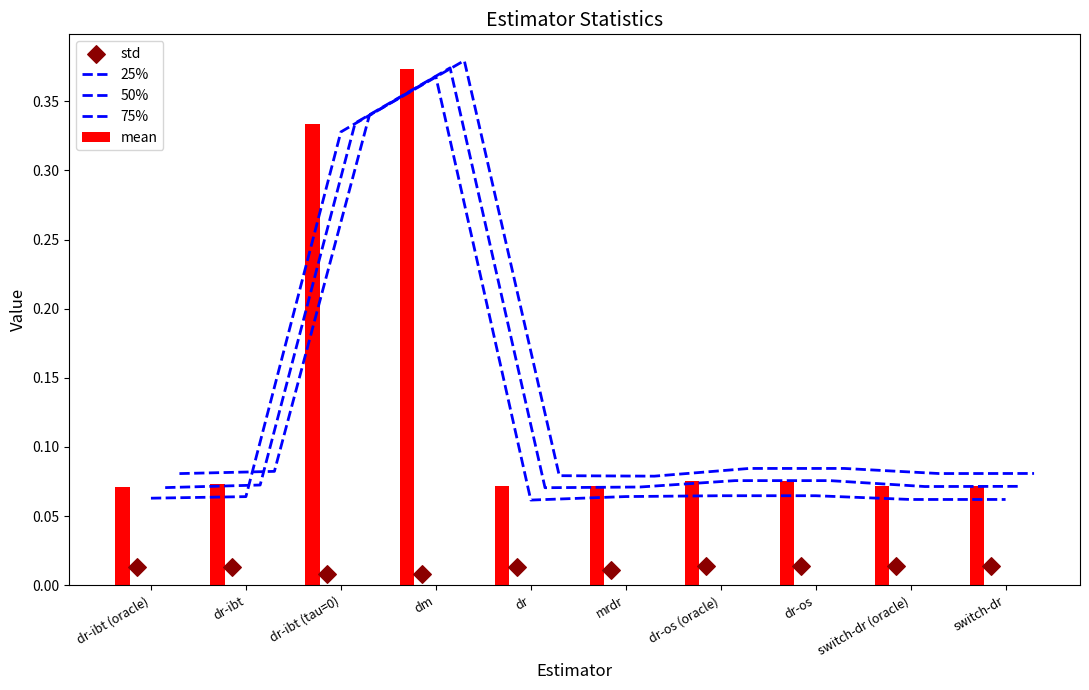

Which series has the largest total across all categories?

75%